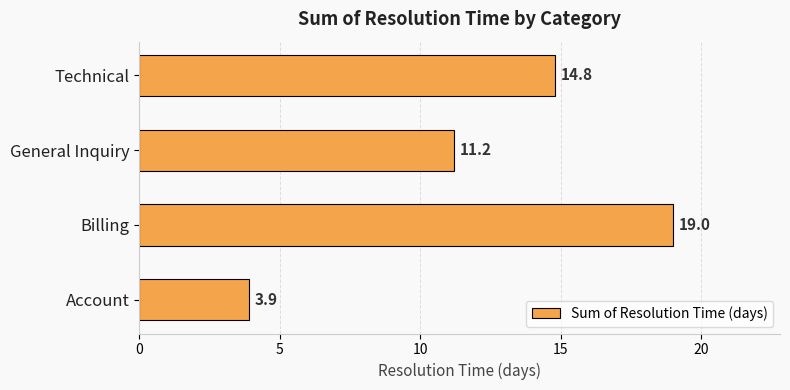

What is the ratio of the value at General Inquiry to the value at Billing?

0.6